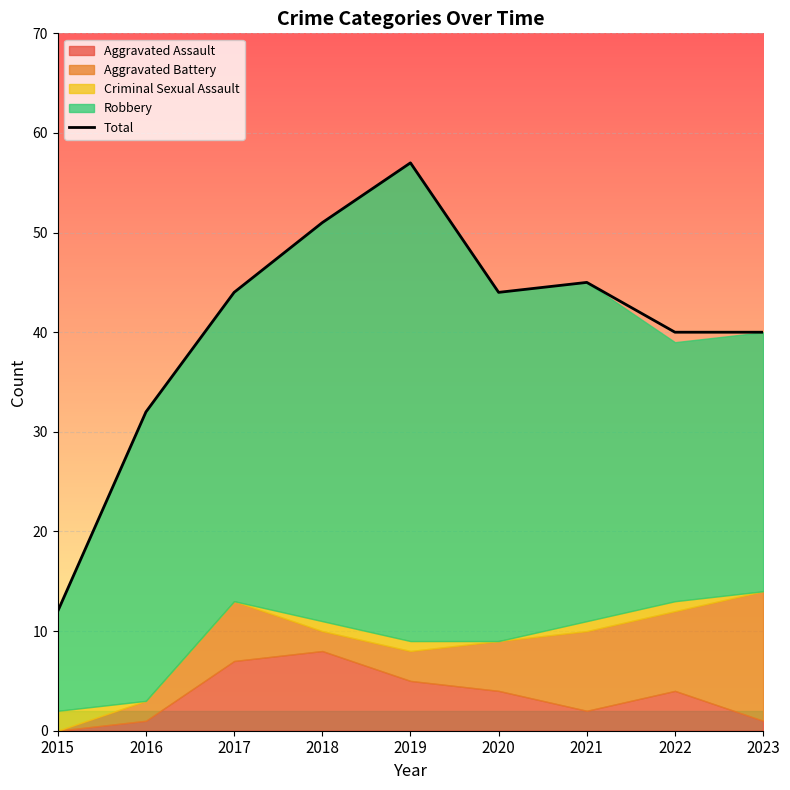

At which label does the data first exceed 44?

2018